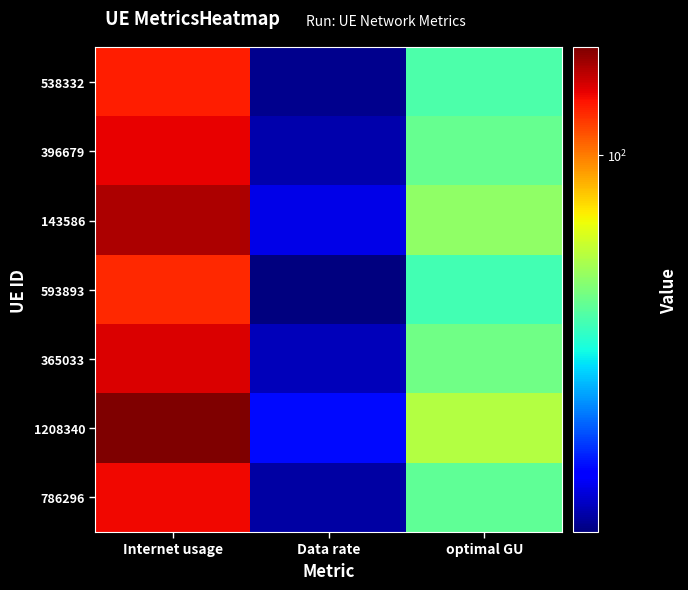

Reading left to right, list all the values displayed in this chart.

538332: Internet usage=113.7	Data rate=37.2	optimal GU=65.1
396679: Internet usage=118.0	Data rate=38.6	optimal GU=67.5
143586: Internet usage=126.1	Data rate=41.3	optimal GU=72.2
593893: Internet usage=112.0	Data rate=36.7	optimal GU=64.1
365033: Internet usage=120.1	Data rate=39.3	optimal GU=68.7
1208340: Internet usage=133.1	Data rate=43.6	optimal GU=76.1
786296: Internet usage=117.0	Data rate=38.3	optimal GU=67.0